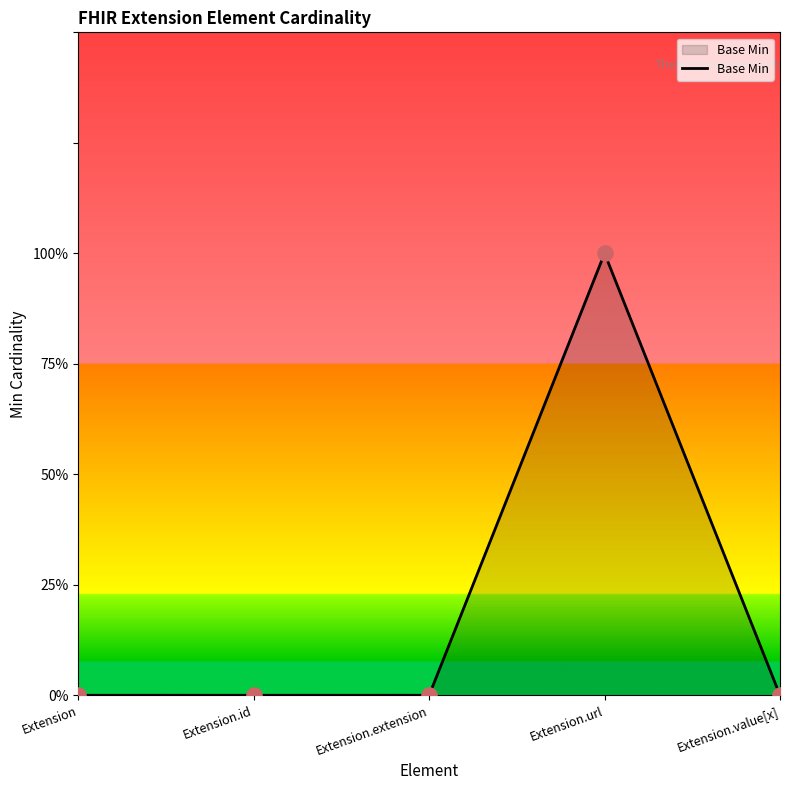

Does the chart have visible grid lines?

No